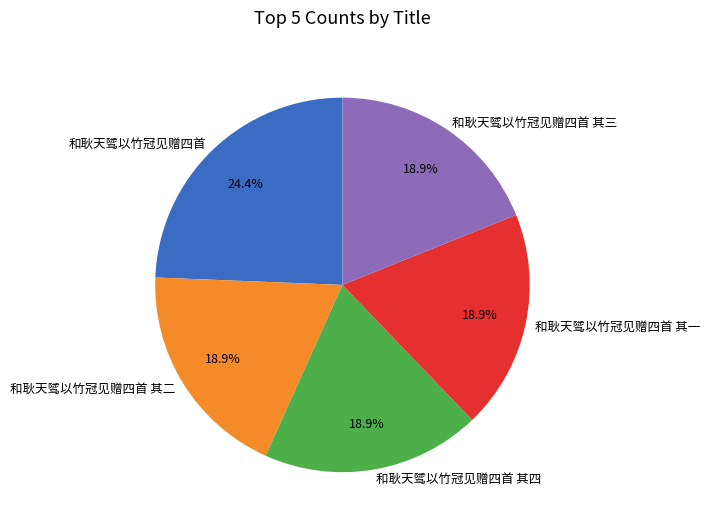

Which category has the biggest portion of the pie?

和耿天骘以竹冠见赠四首